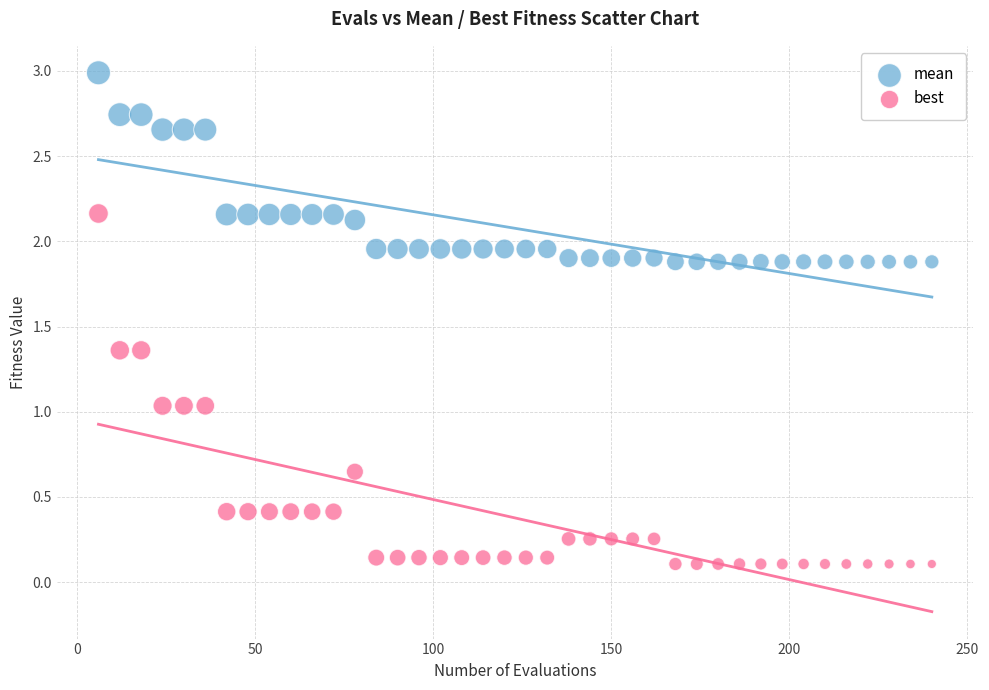

Which series contains the lowest Y value?

best